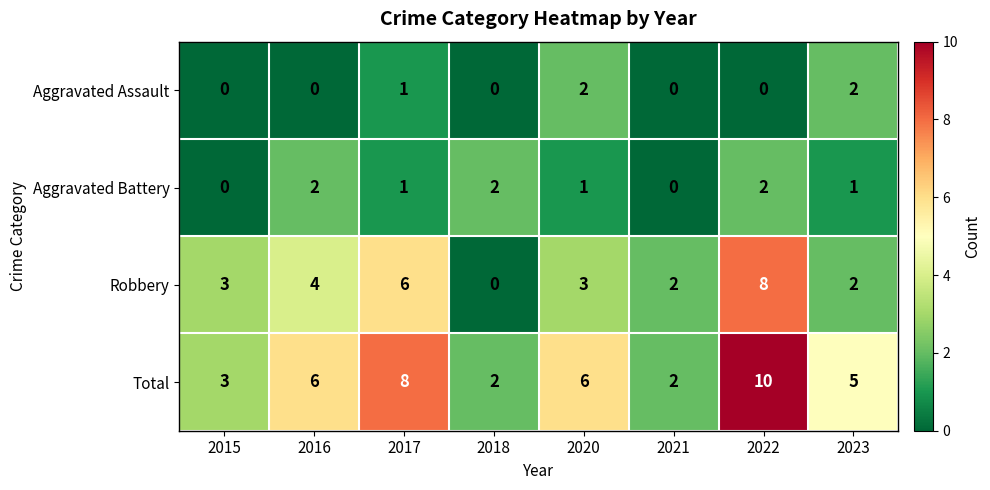

Which series has the largest total across all categories?

Total